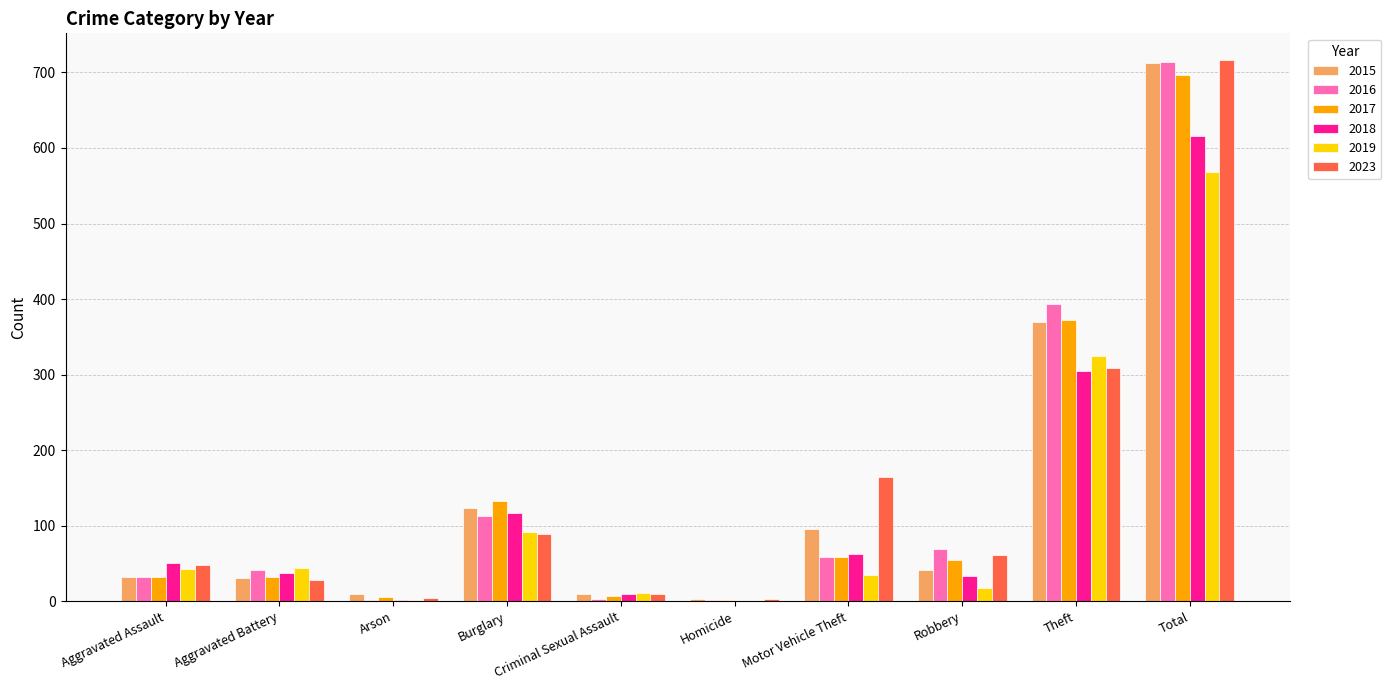

What is the sum of all 2018 values?

1232